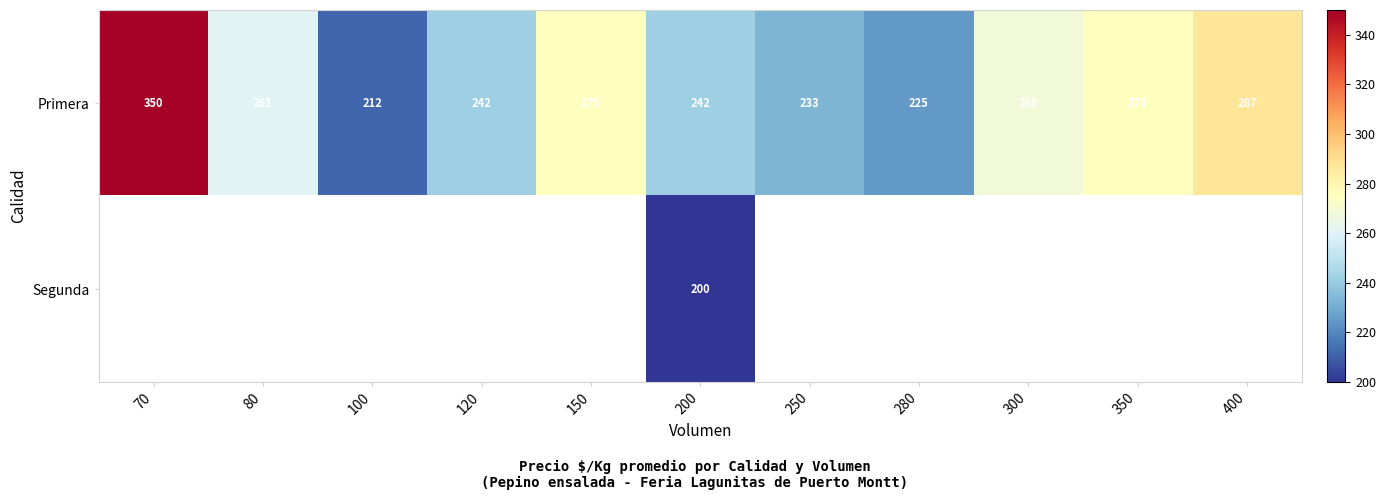

The Primera series shows 261 at 80. True or false?

True